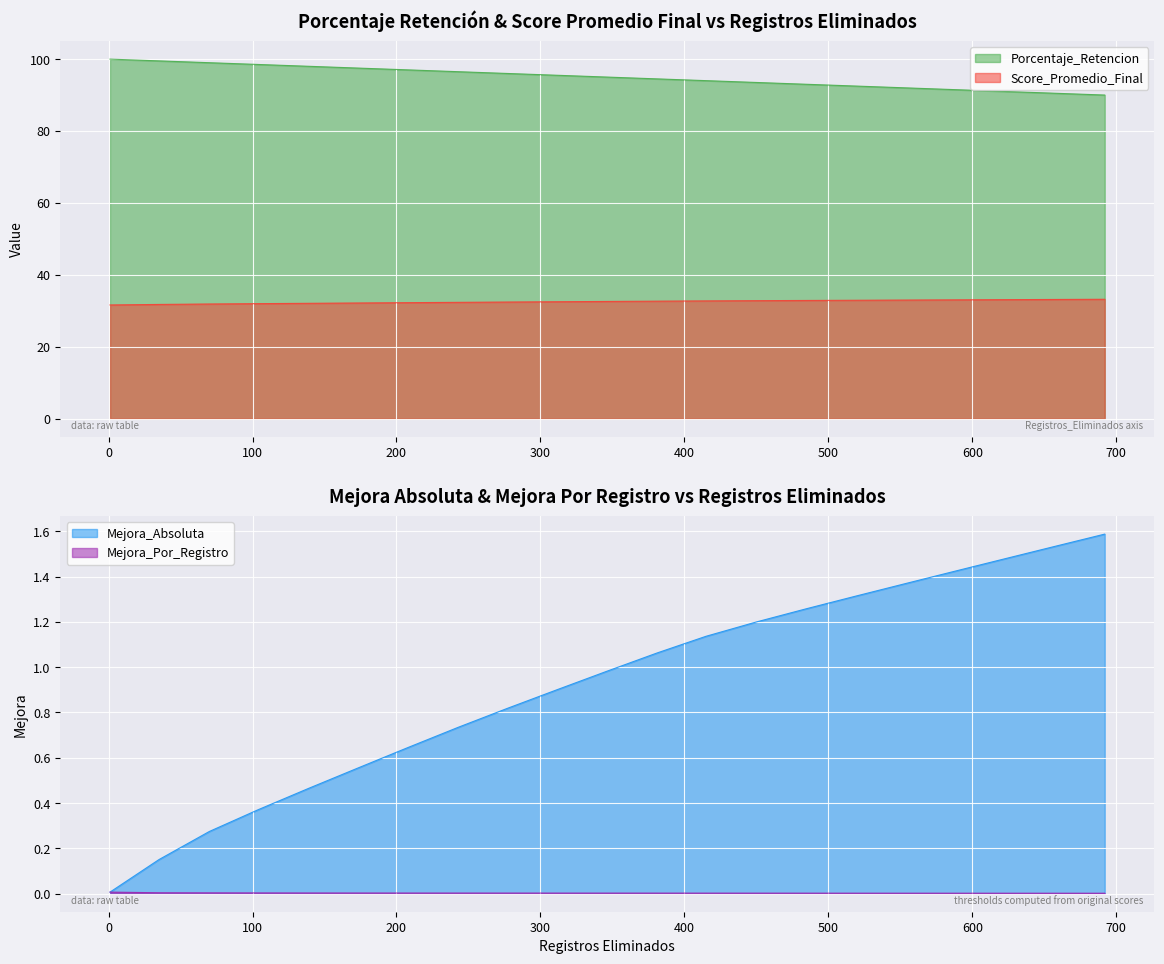

At 208, list the series in order from largest to smallest.

Porcentaje_Retencion, Score_Promedio_Final, Mejora_Absoluta, Mejora_Por_Registro